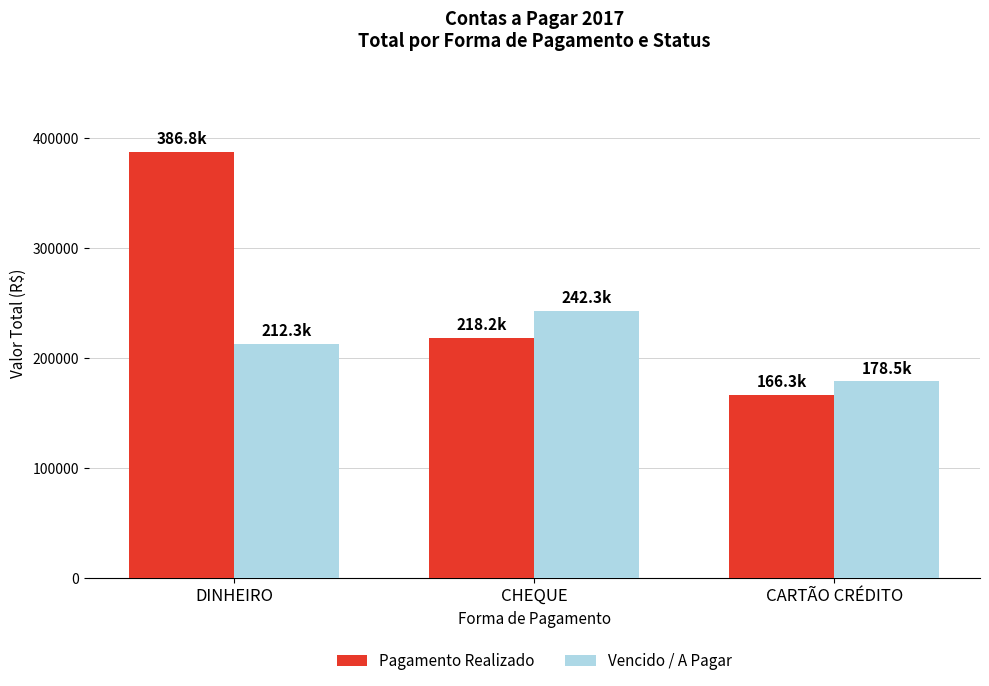

What is the difference between the second highest and minimum values in the Vencido / A Pagar series?

33759.4